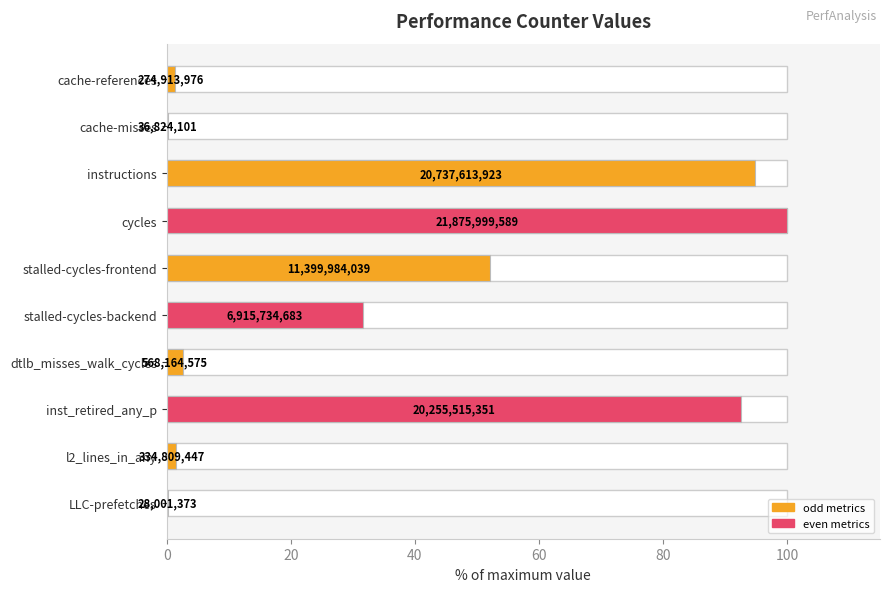

Reading left to right, transcribe all the data shown in this chart.

1.3	0.2	94.8	100.0	52.1	31.6	2.6	92.6	1.5	0.1